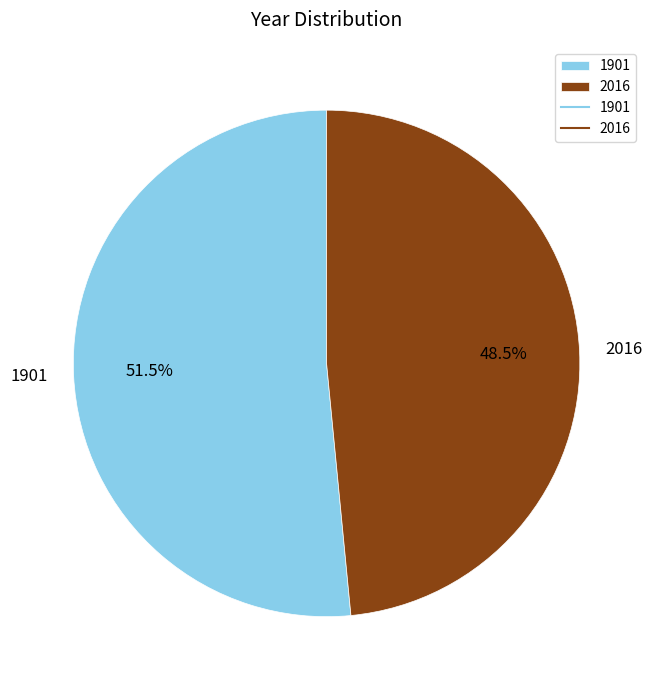

Which slice is the smallest?

2016